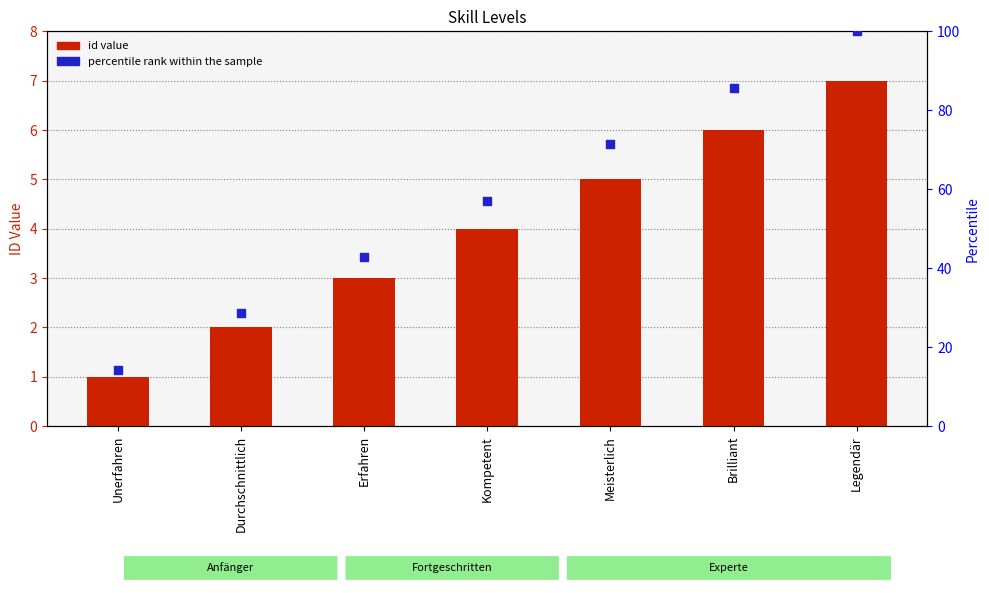

At which category is the sum across all series the highest?

Legendär